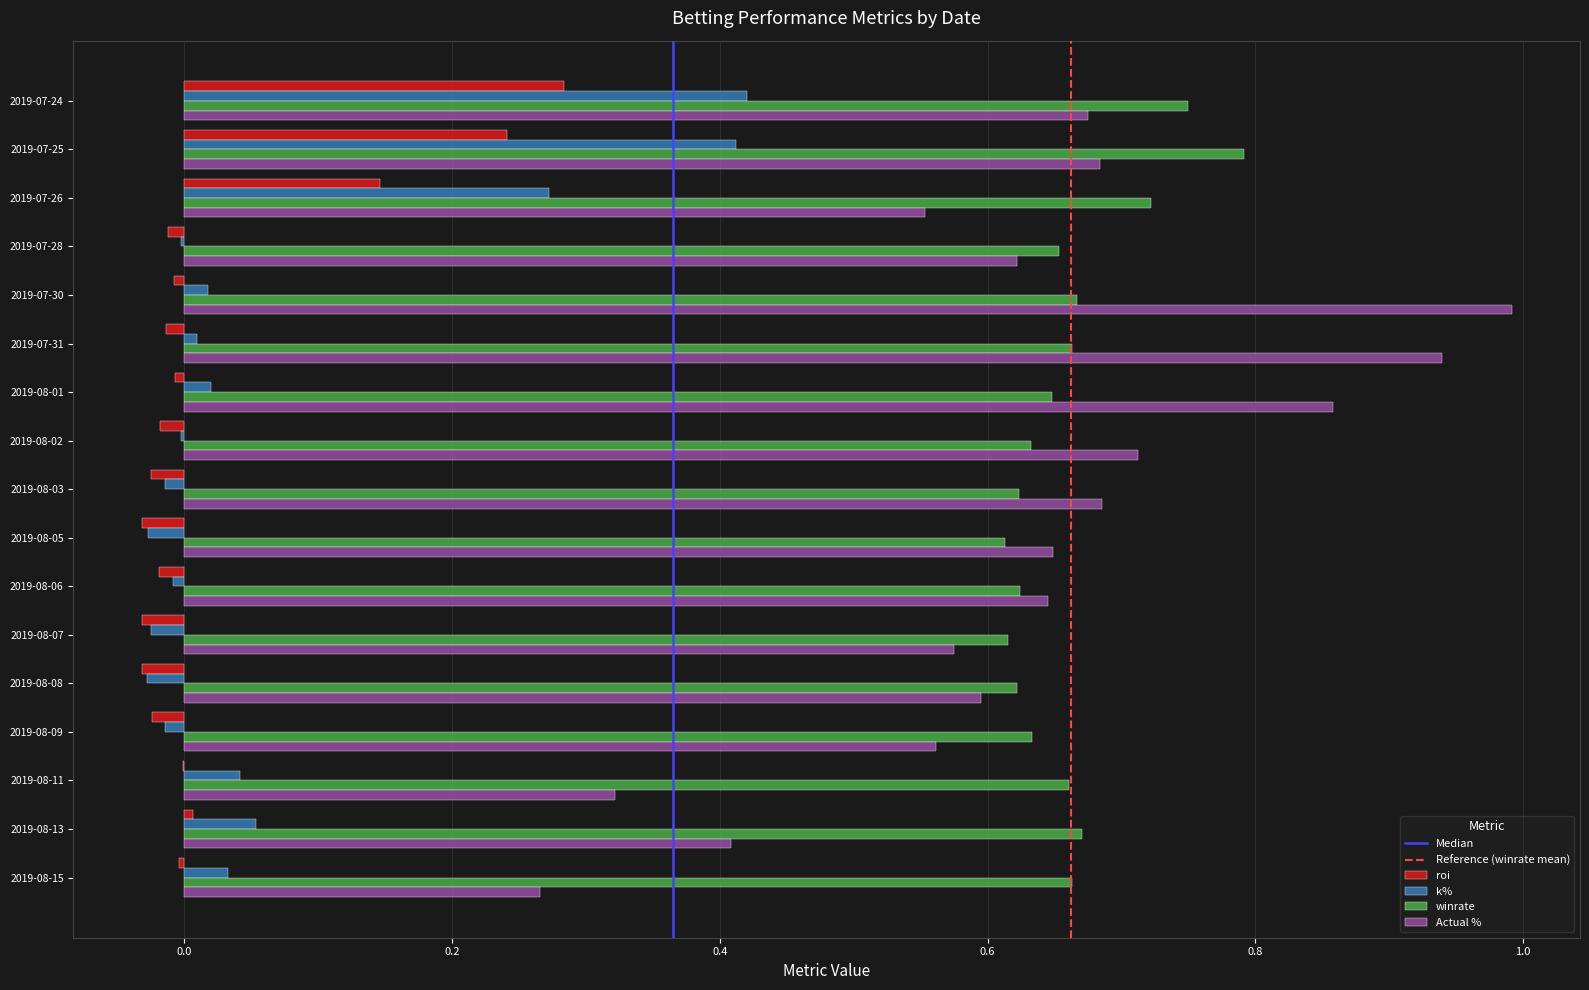

What is the maximum value for Actual %?

1.0